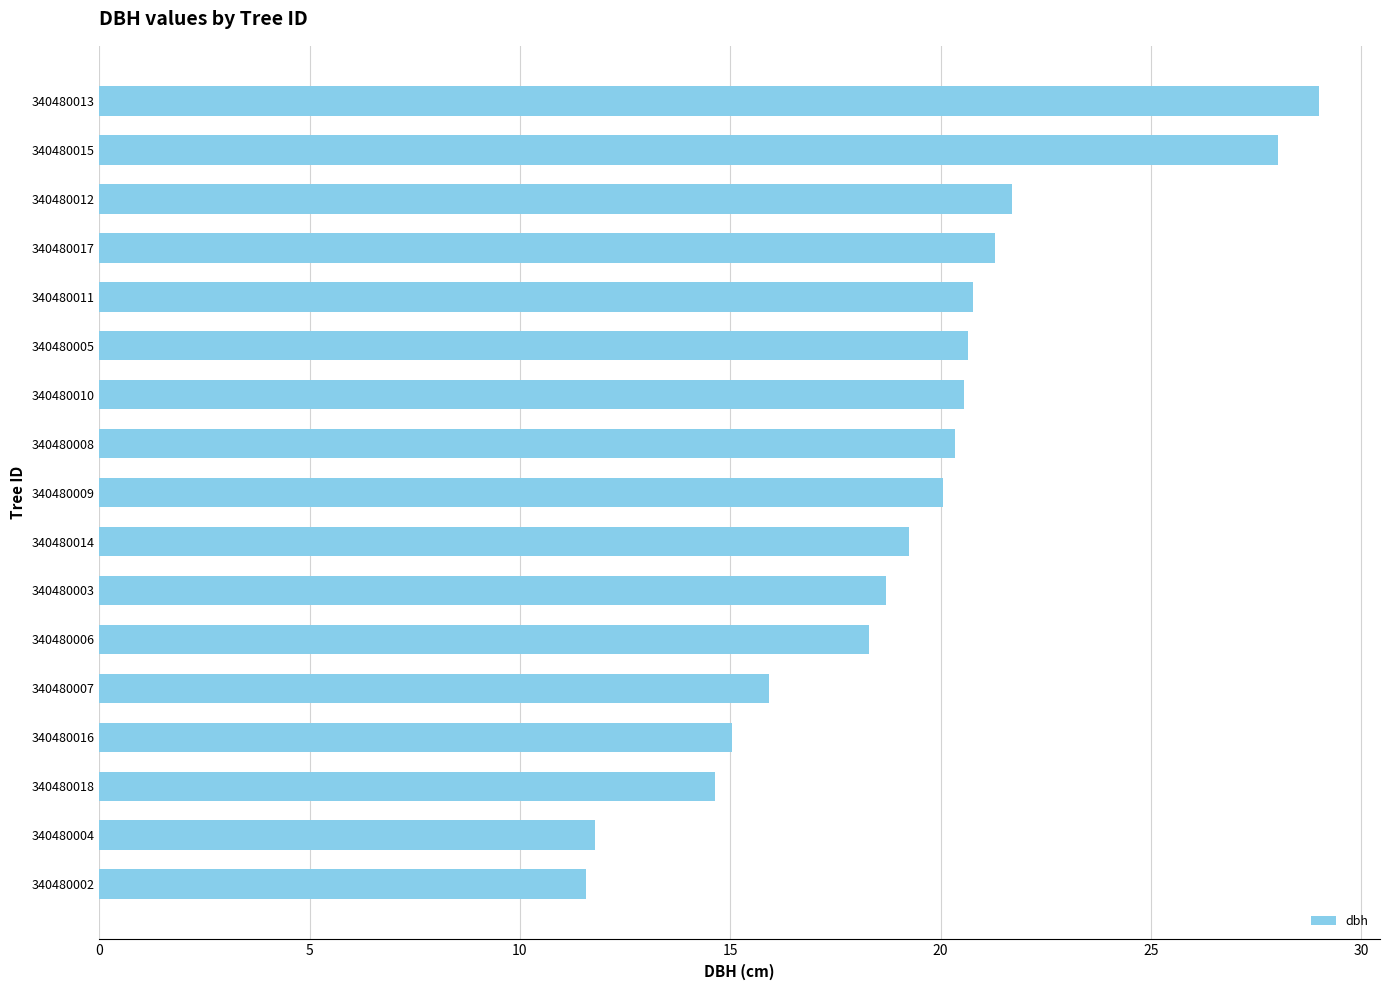

True or false: the data shows 10.9 at 340480007.

False